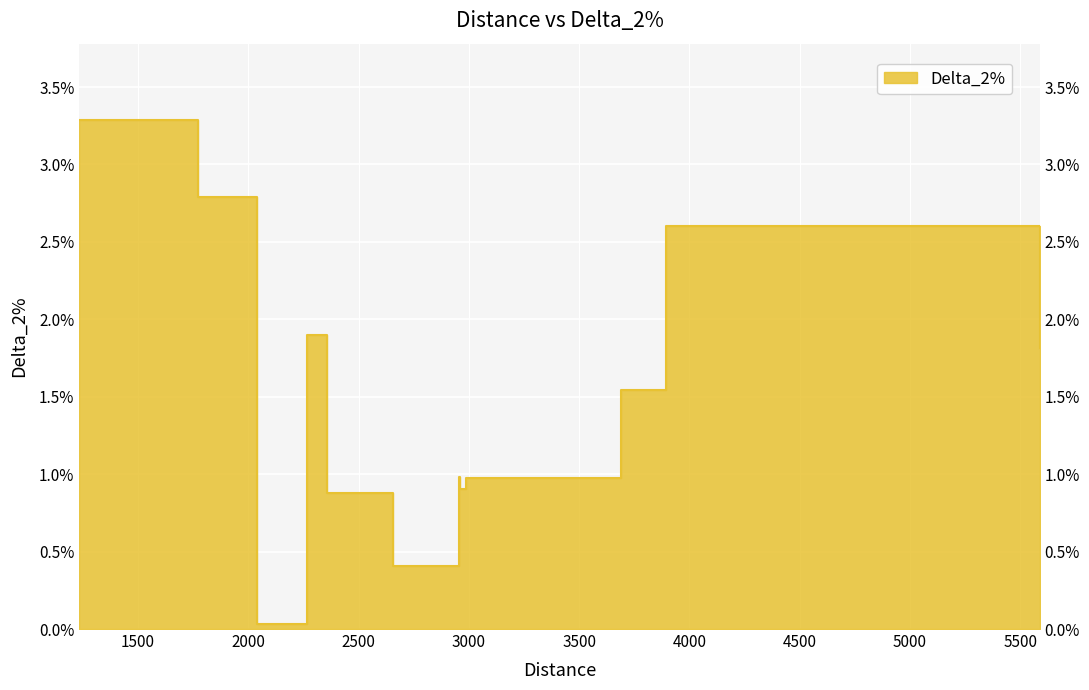

Rank the categories by value from highest to lowest.

1233.5228553716, 1773.635565226227, 3895.799672551245, 2264.639548607822, 5589.134771403392, 3689.590455364505, 2956.445990174052, 2987.649498070775, 2960.319911560958, 2357.029557521415, 2657.456222999344, 2039.128370112033